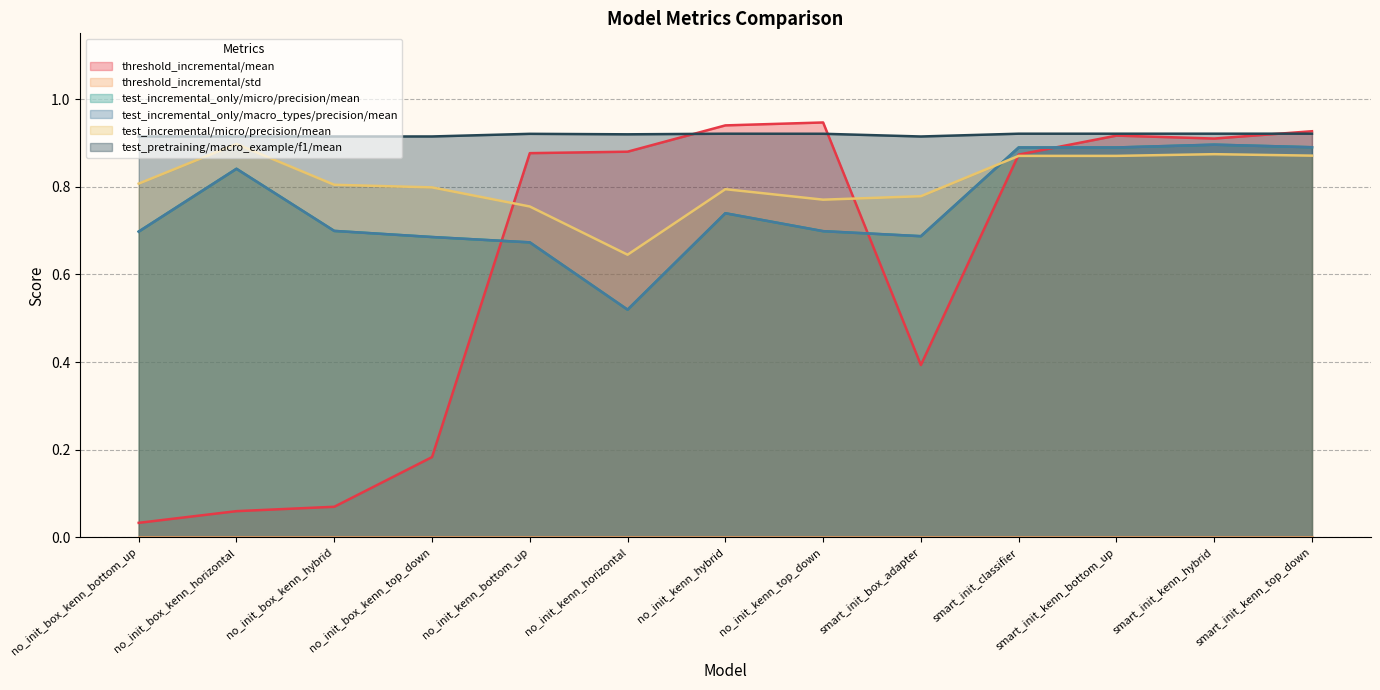

At which category does the chart reach its peak across all series?

no_init_kenn_top_down